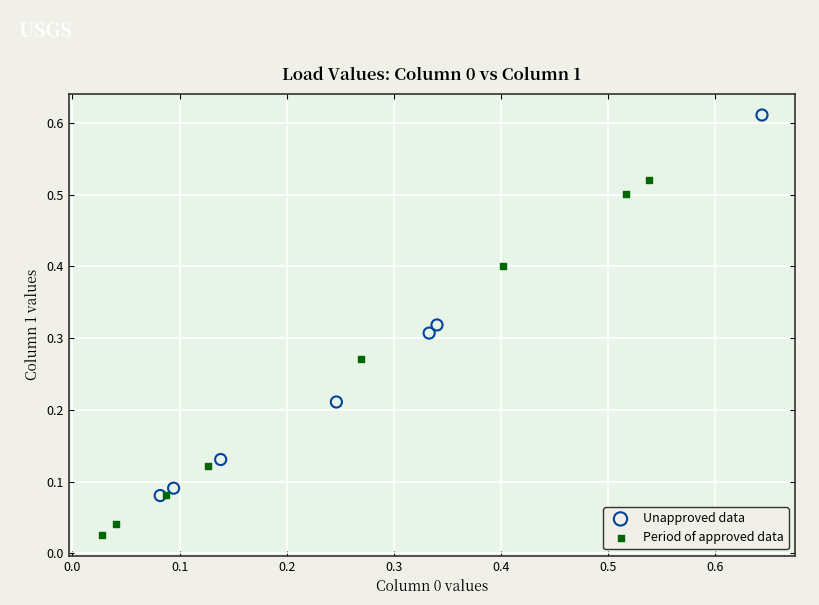

Which series contains the highest Y value?

Unapproved data